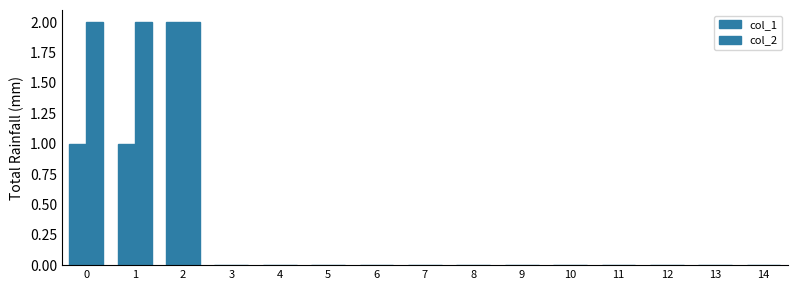

Are the bars grouped side by side (vs. stacked)?

Yes